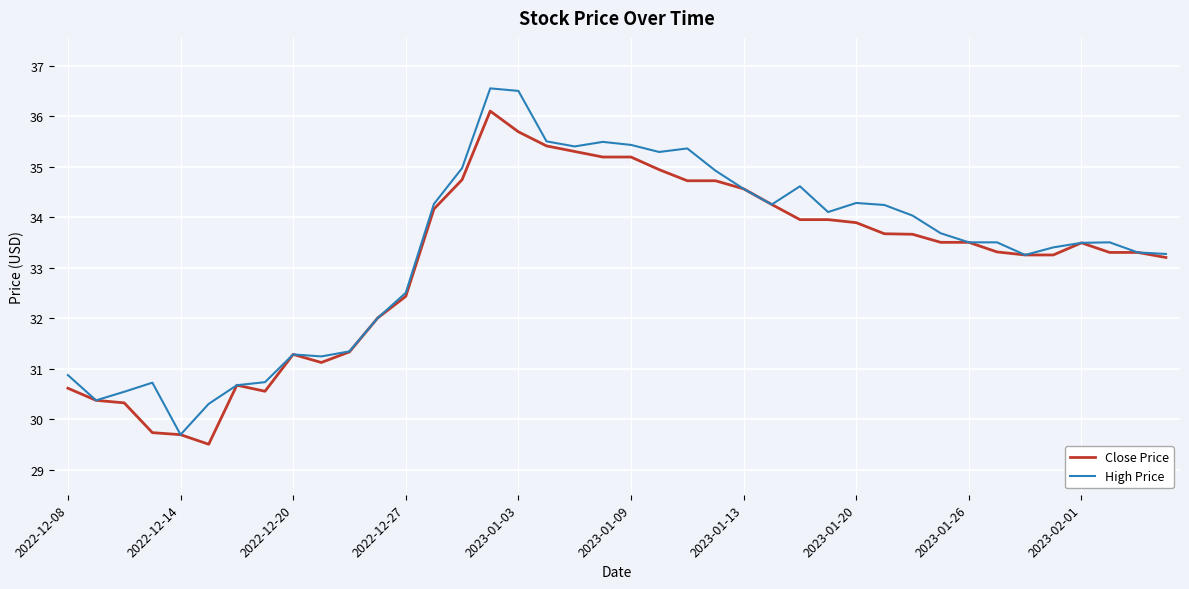

Which series has the widest spread of values?

High Price